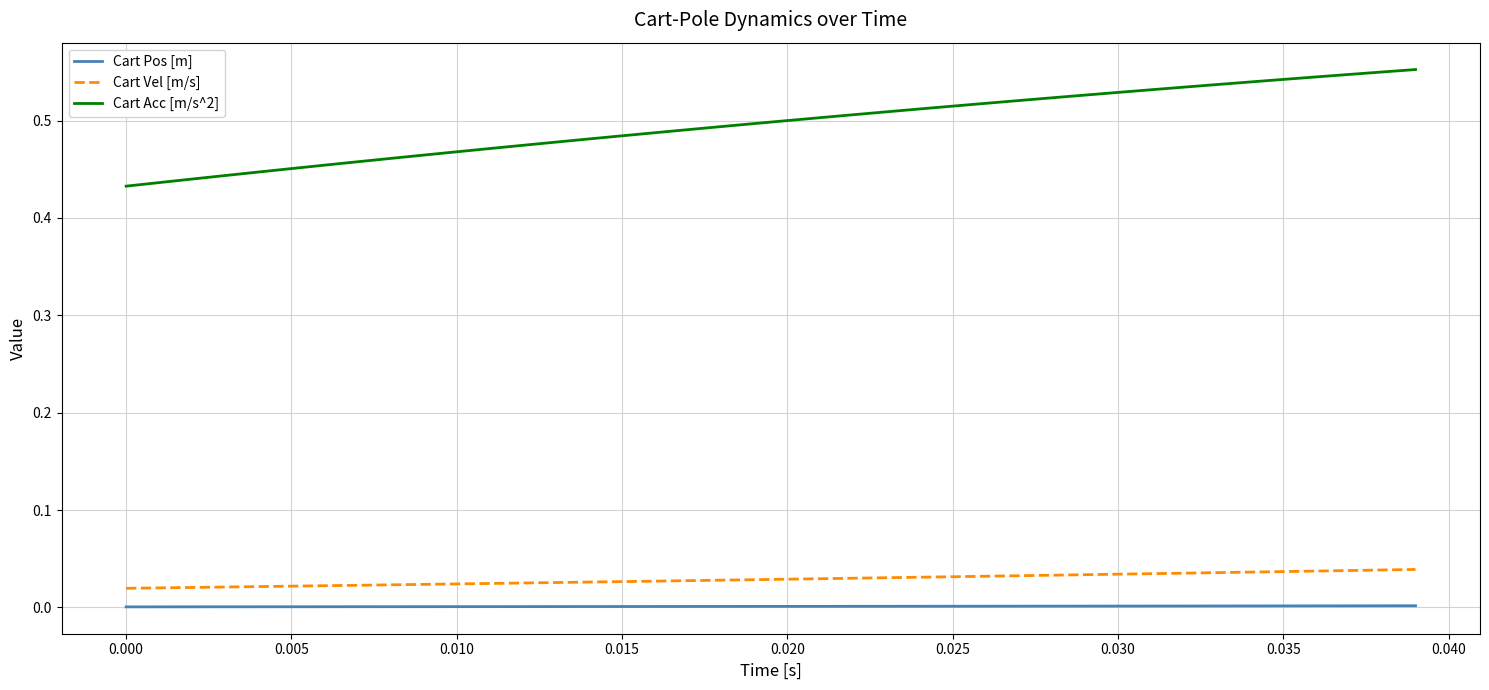

Which series has the largest range (max minus min)?

Cart Acc [m/s^2]